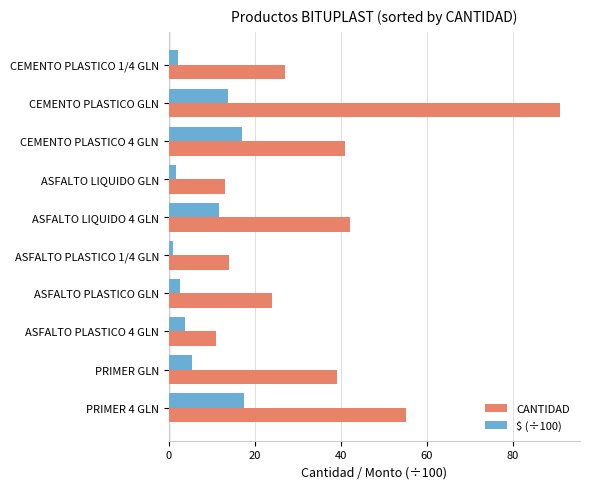

List the series in order of their peak value, highest first.

CANTIDAD, $ (÷100)